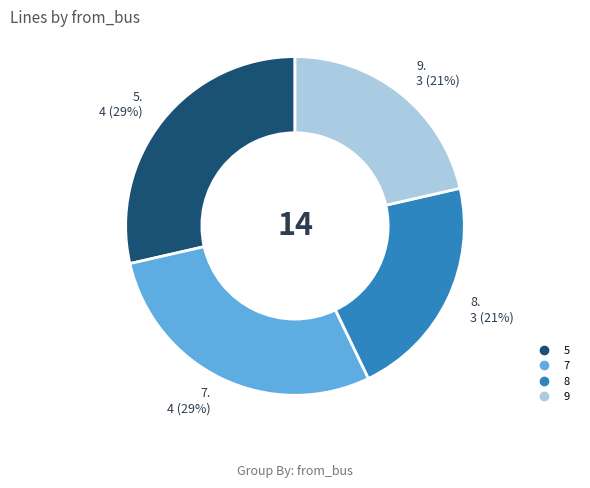

To the nearest percent, what portion does 7 represent?

29%